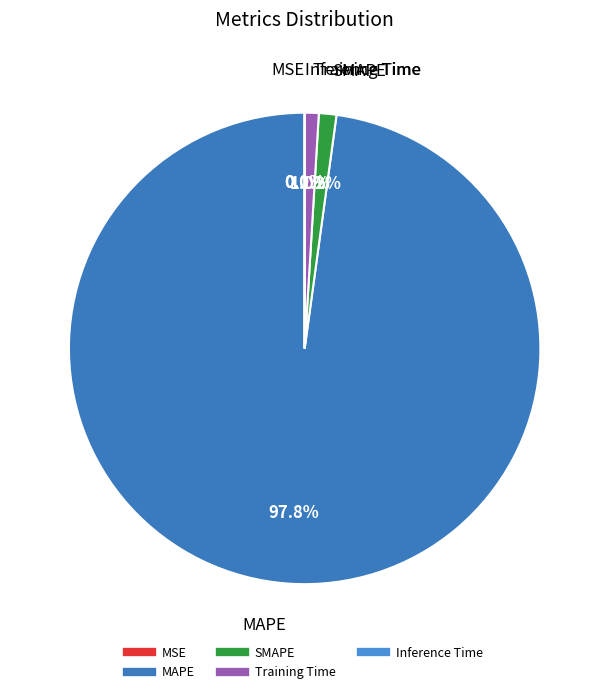

What is the total percentage of Training Time and SMAPE?

2.2%